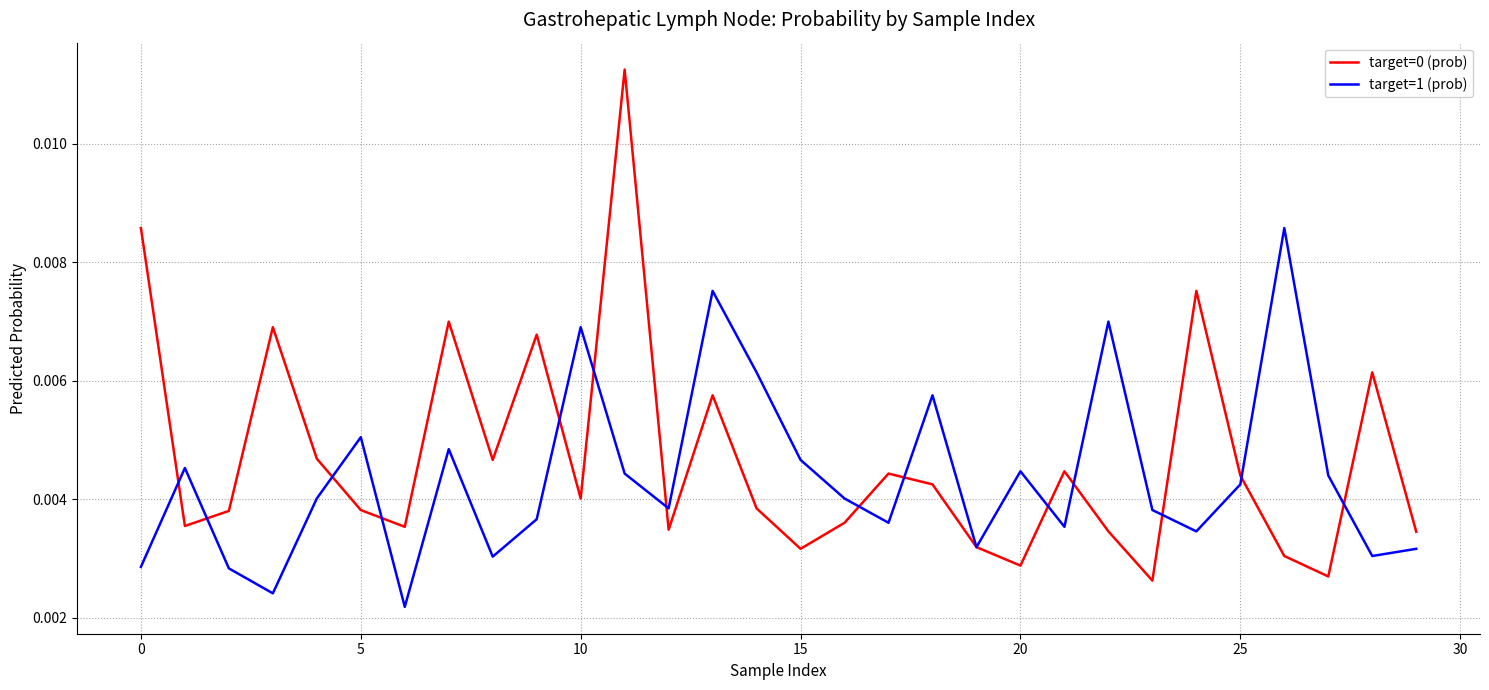

What is the label of the 20th point from the left?

19